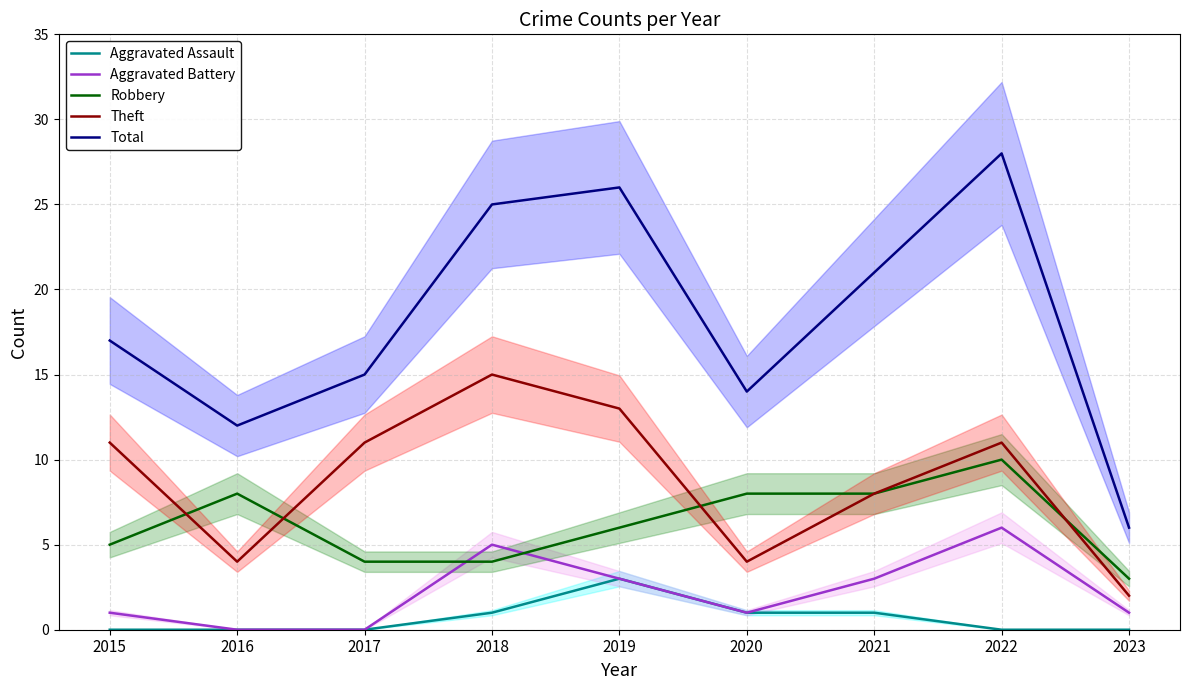

The Robbery series shows 4 at 2018. True or false?

True